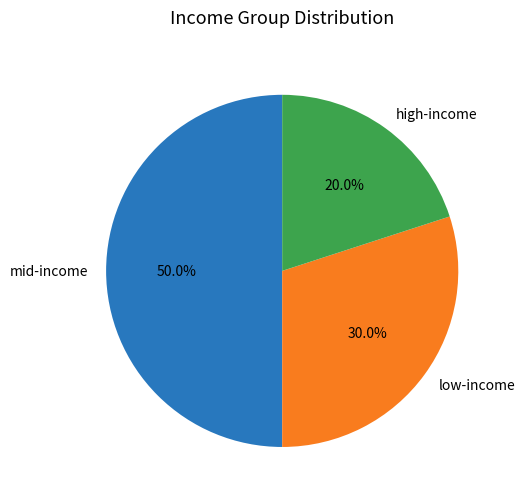

Count the number of slices in the pie.

3